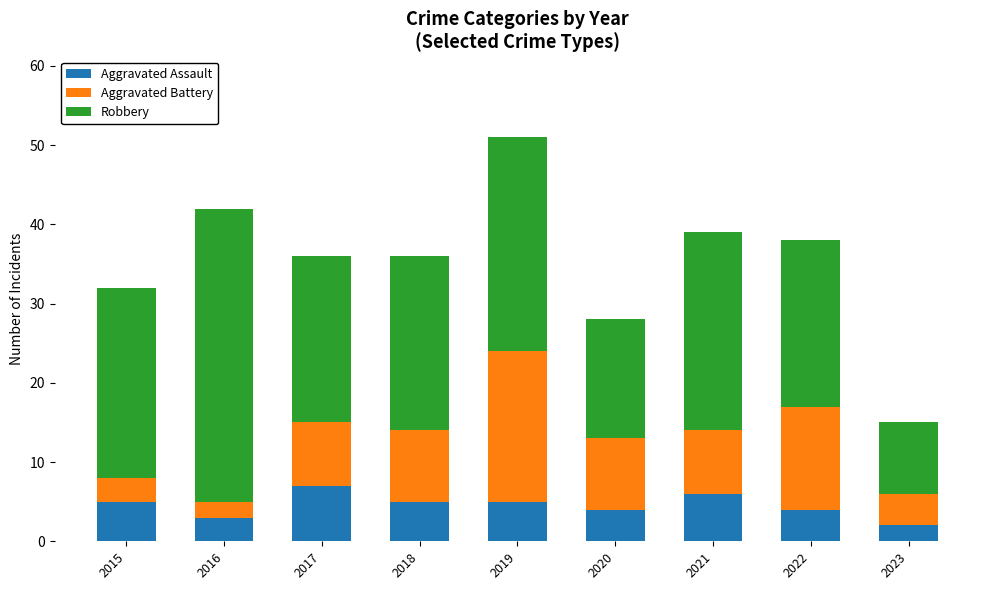

What is the difference between the second highest and minimum values in the Aggravated Assault series?

4